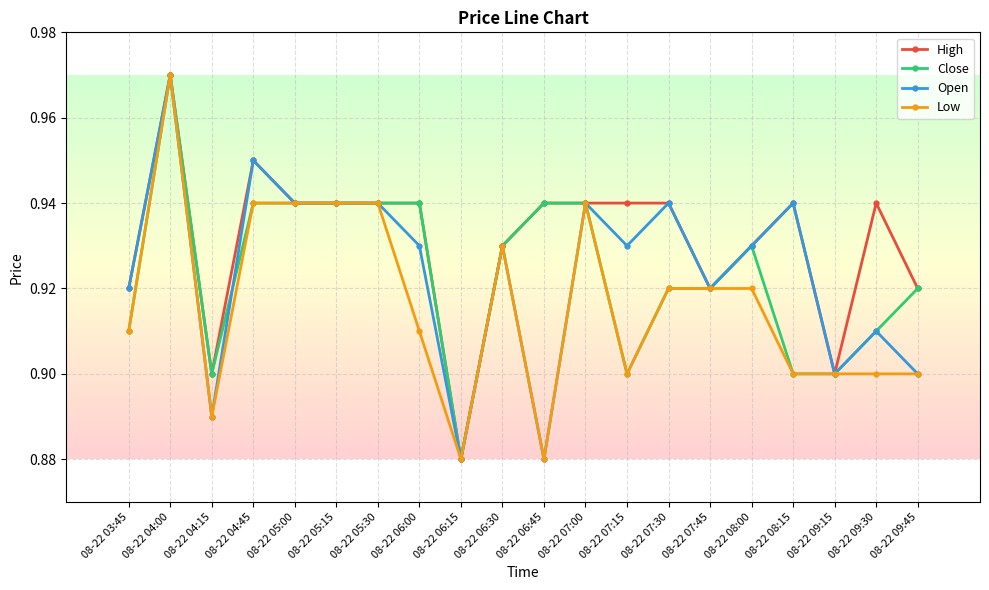

What are all the series names shown in the legend?

High, Close, Open, Low